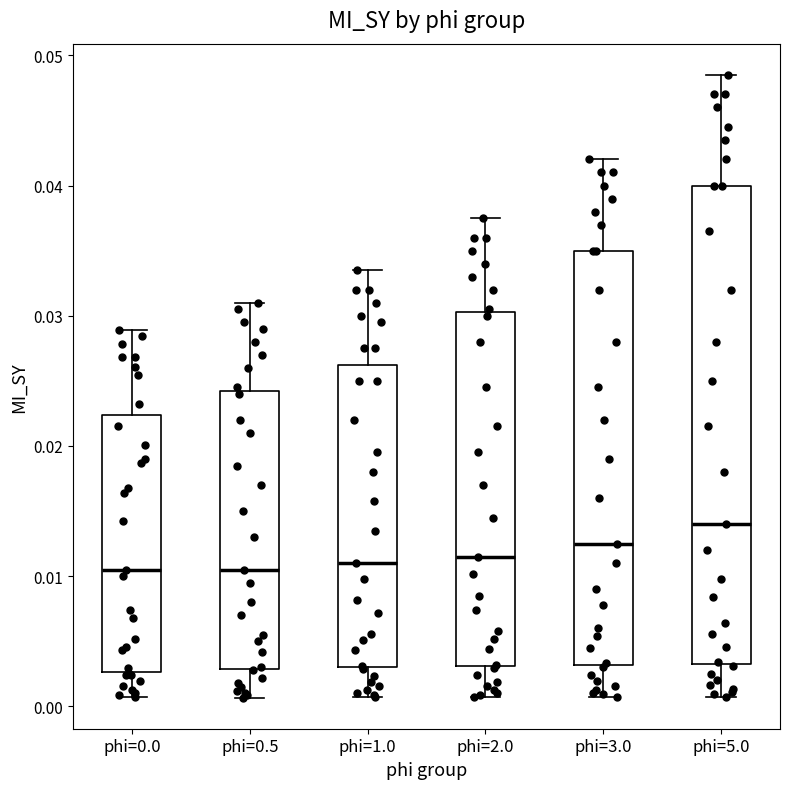

Reading left to right, transcribe this box plot: for each box, give where its median line is, the range the box spans, and where its two whiskers end, as read against the y-axis. The values are not printed on the chart, so give them approximately, as read against the axis.

phi=0.0: median 0.010, box 0.003 to 0.022, whiskers 0.001 to 0.029
phi=0.5: median 0.011, box 0.003 to 0.024, whiskers 0.001 to 0.031
phi=1.0: median 0.011, box 0.003 to 0.026, whiskers 0.001 to 0.034
phi=2.0: median 0.012, box 0.003 to 0.030, whiskers 0.001 to 0.038
phi=3.0: median 0.013, box 0.003 to 0.035, whiskers 0.001 to 0.042
phi=5.0: median 0.014, box 0.003 to 0.040, whiskers 0.001 to 0.049